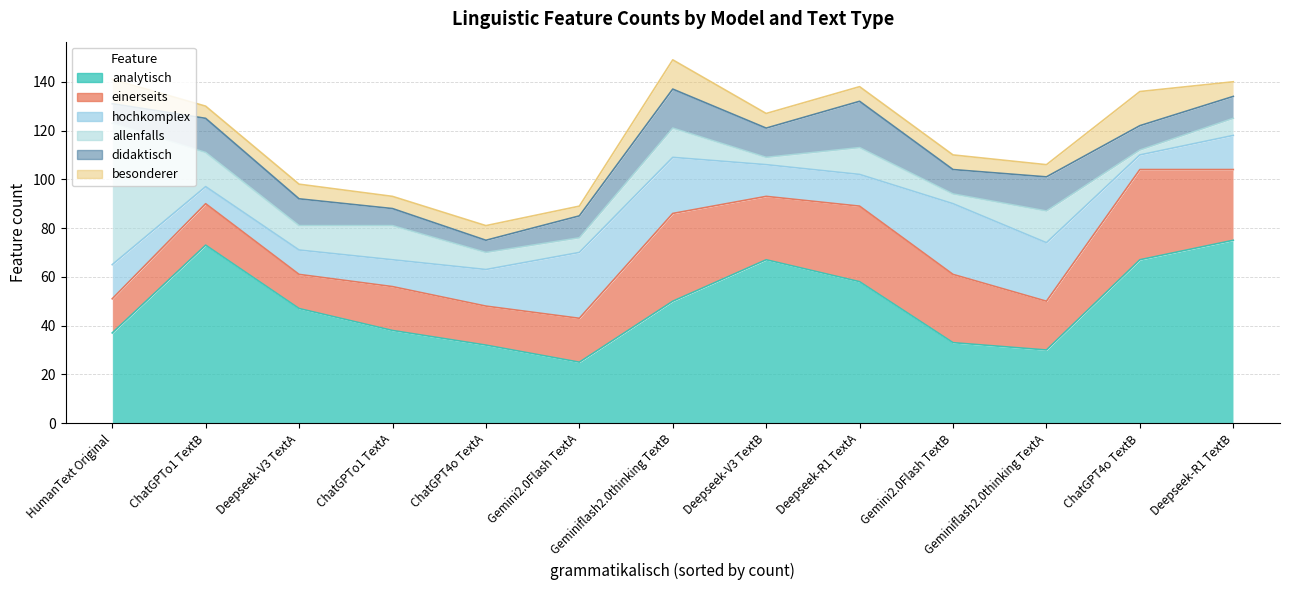

How many lines are shown in the chart?

6